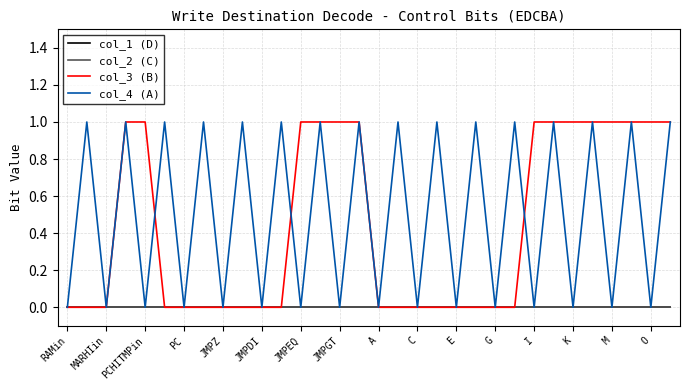

Rank the categories by col_4 (A) value from highest to lowest.

MARHIin, PC, JMPDI, JMPGT, C, G, K, O, 17, 19, 21, 23, 25, 27, 29, 31, RAMin, PCHITMPin, JMPZ, JMPEQ, A, E, I, M, 16, 18, 20, 22, 24, 26, 28, 30